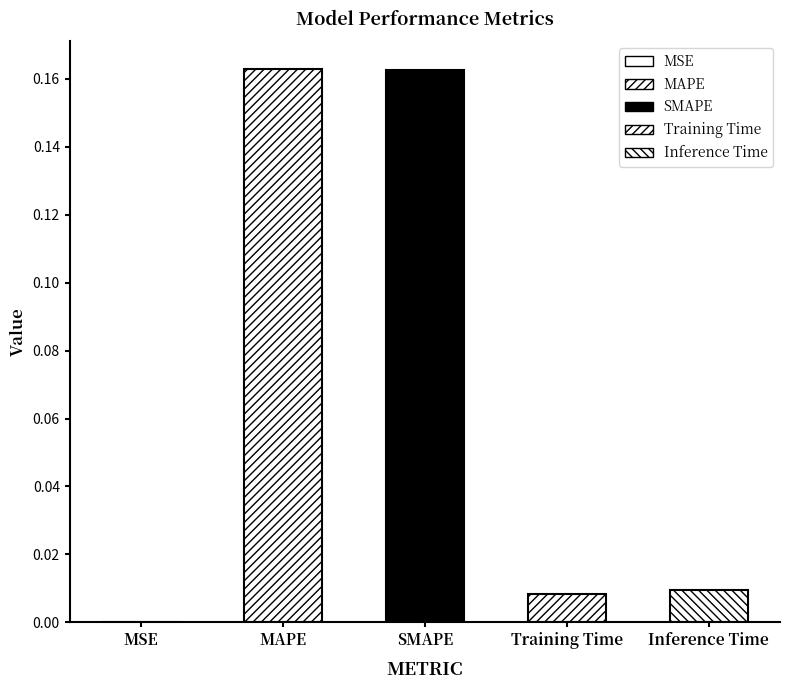

What is the sum of the values at Training Time and SMAPE?

0.2